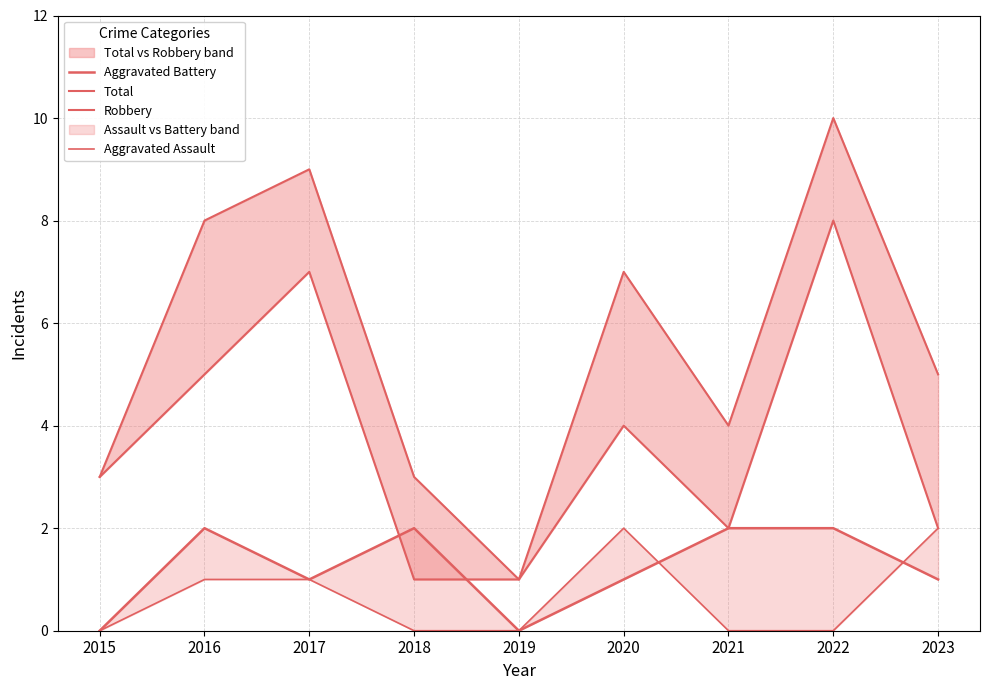

In Aggravated Assault, how many points are higher than both neighbors (excluding endpoints)?

1